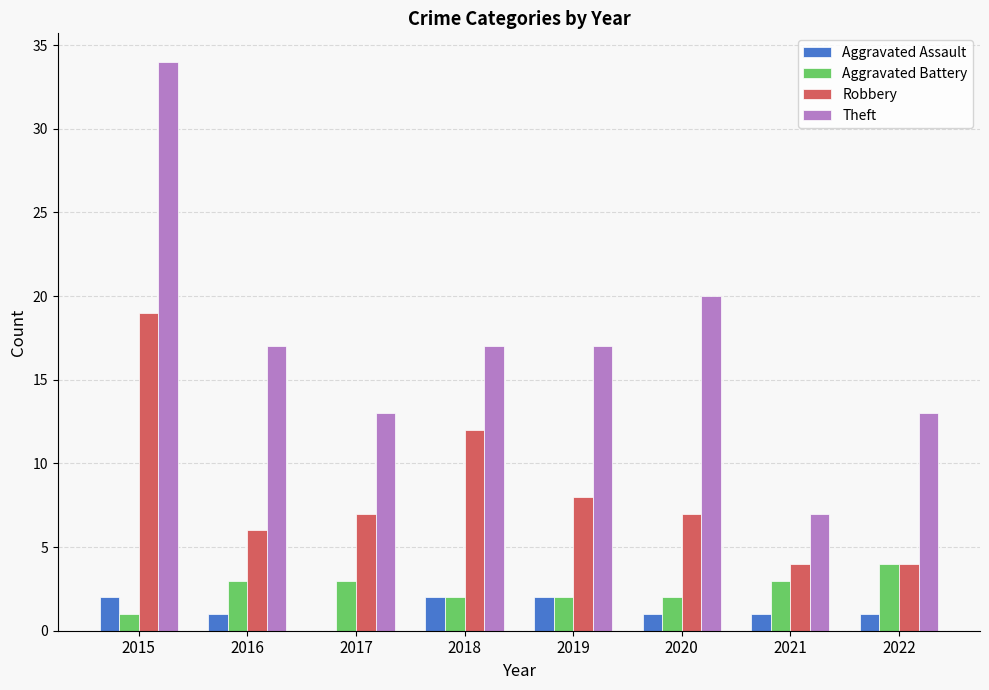

At which label does Theft first exceed 17?

2015